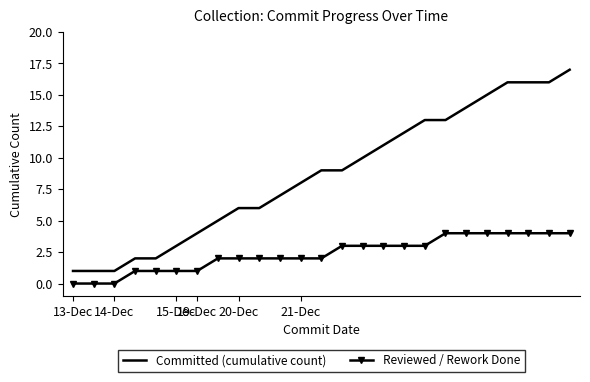

How many values in the Committed (cumulative count) series are below 9?

12